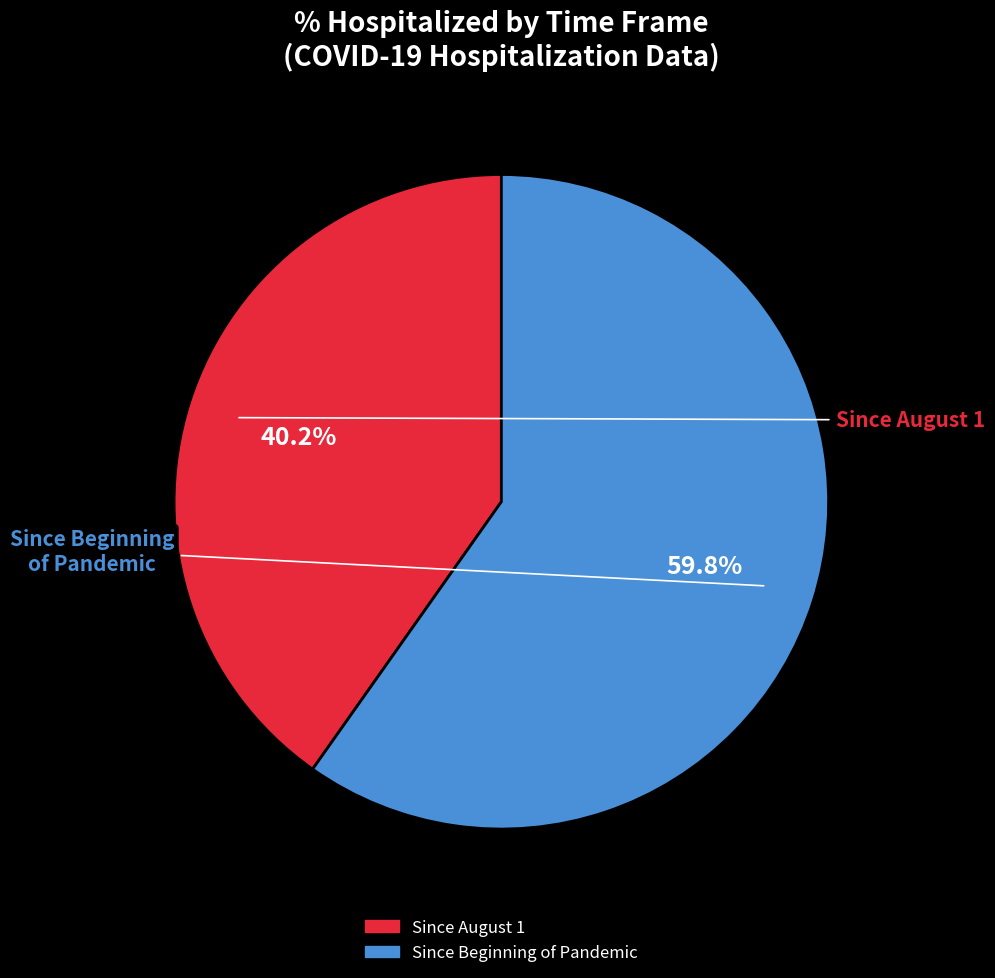

What is the ratio of the value at Since Beginning of Pandemic to the value at Since August 1?

1.5